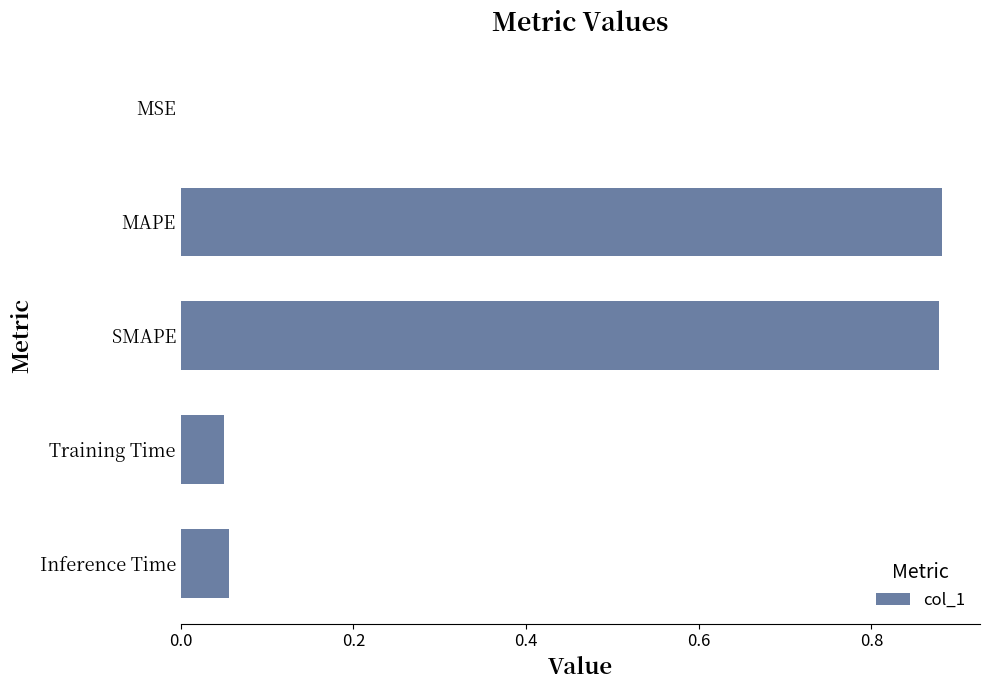

True or false: the data shows 0.0 at Training Time.

False